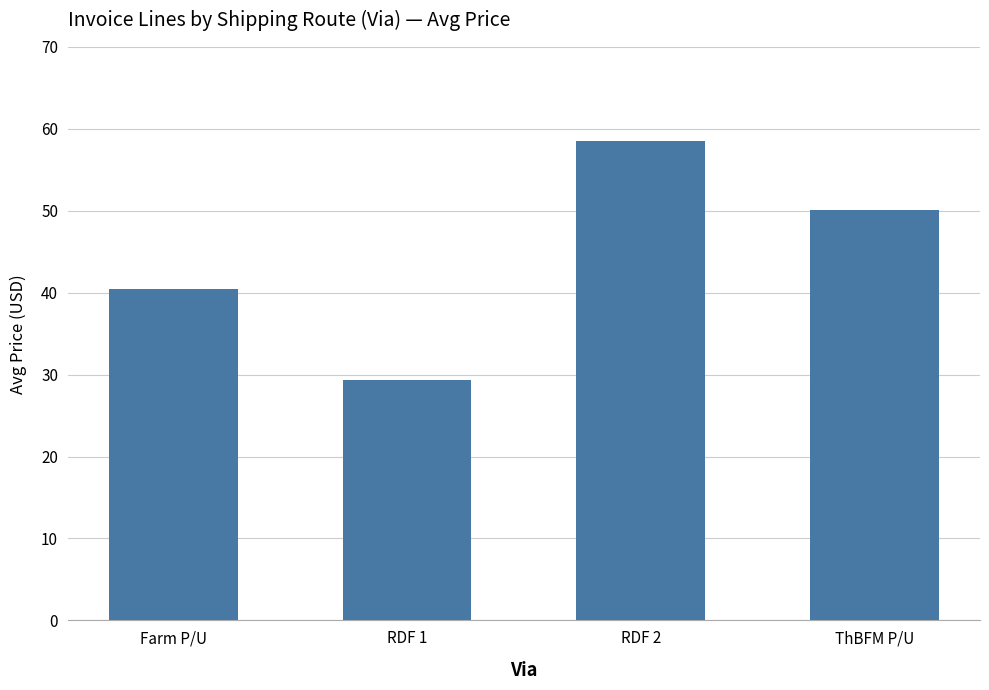

Count the number of values greater than 50.

2